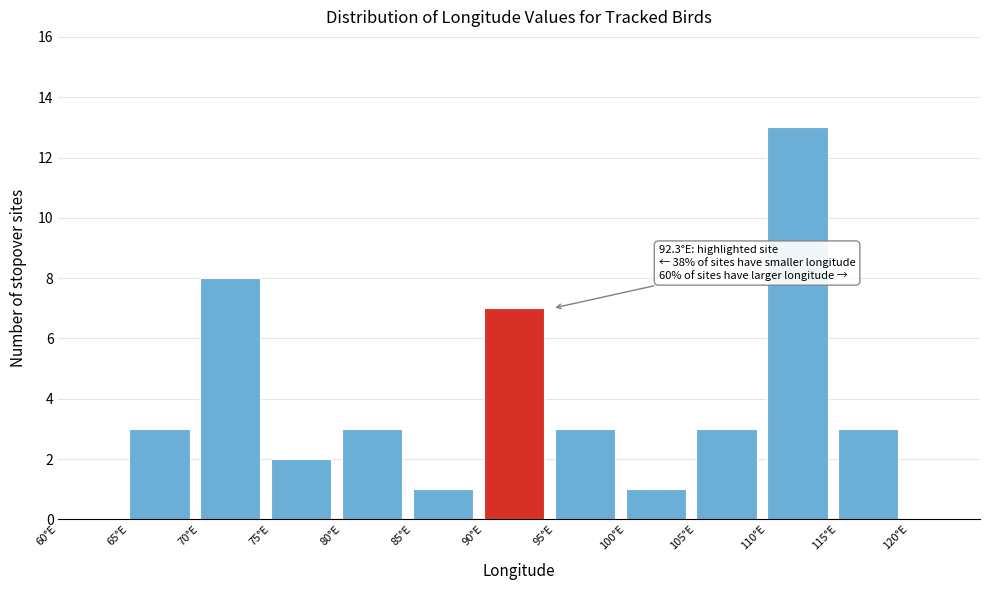

Which range on the x-axis has the tallest bar?

110 to 115